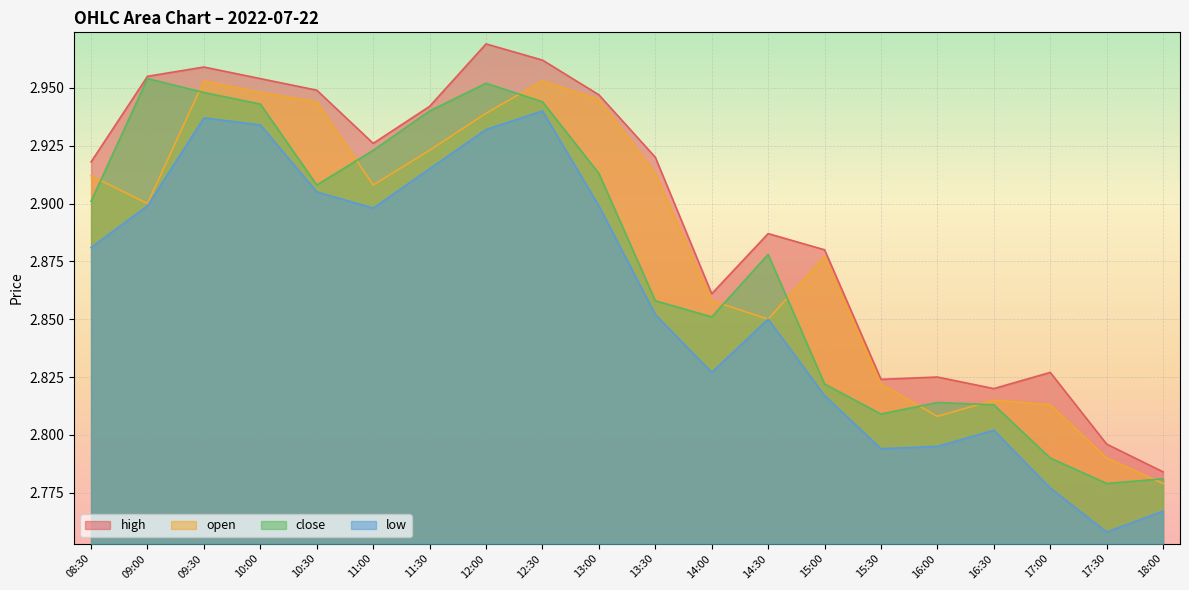

How many interior local peaks does the close series have?

4